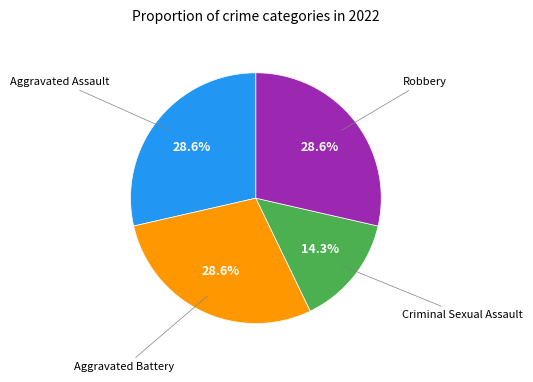

Does any single category account for the majority?

No